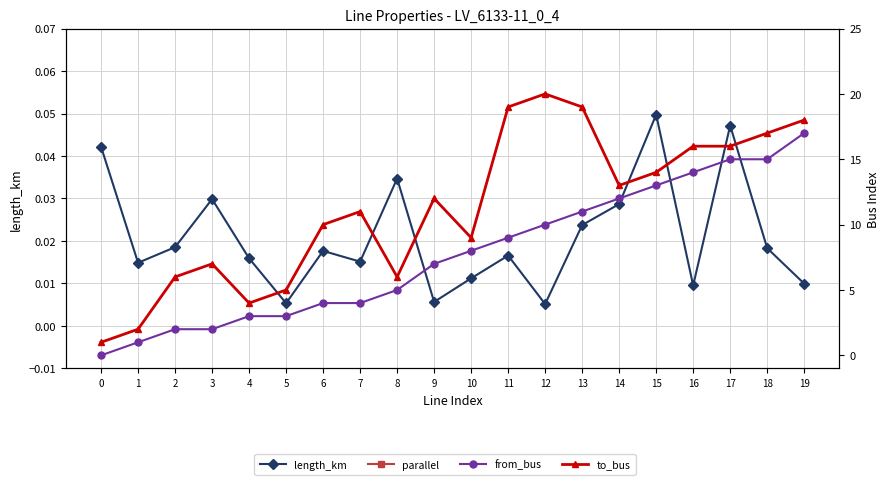

Between 5 and 10, which series saw the biggest shift?

from_bus